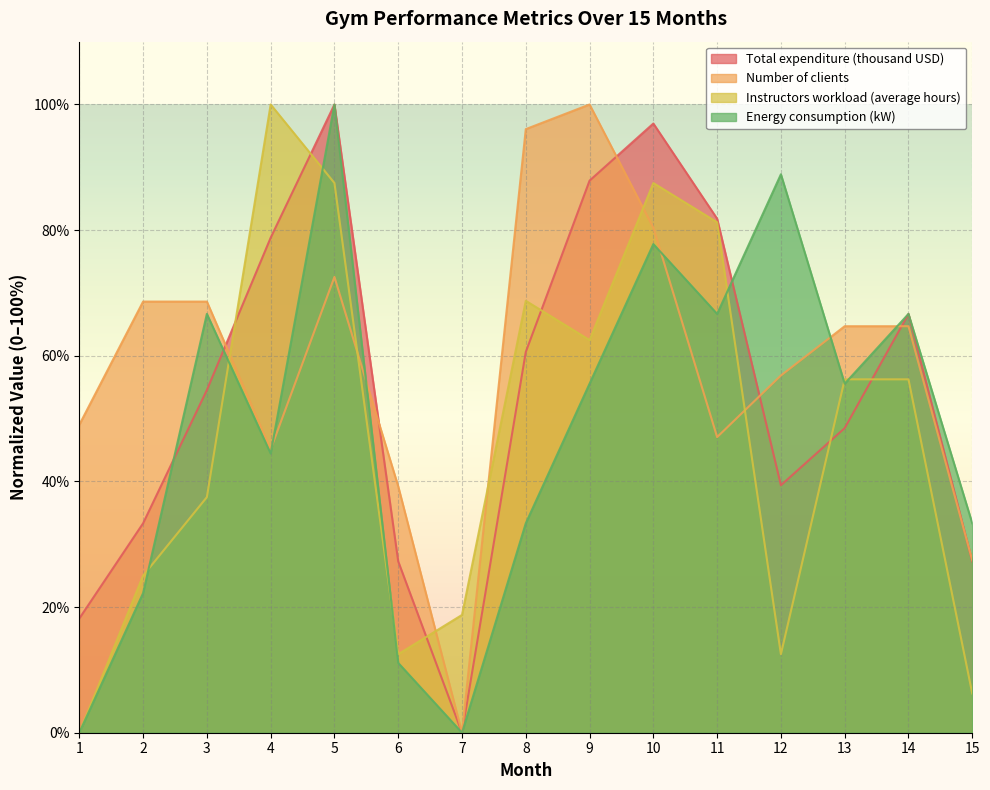

How many lines are shown in the chart?

4